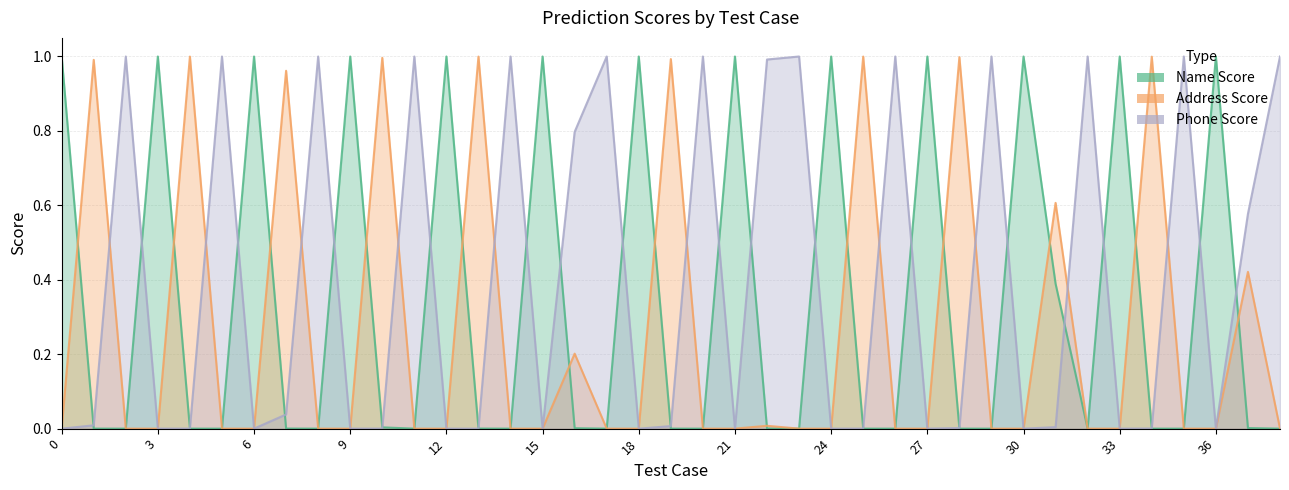

Reading left to right, transcribe all the data shown in this chart.

Name Score: 0=1.0	1=0.0	2=0.0	3=1.0	4=0.0	5=0.0	6=1.0	7=0.0	8=0.0	9=1.0	10=0.0	11=0.0	12=1.0	13=0.0	14=0.0	15=1.0	16=0.0	17=0.0	18=1.0	19=0.0	20=0.0	21=1.0	22=0.0	23=0.0	24=1.0	25=0.0	26=0.0	27=1.0	28=0.0	29=0.0	30=1.0	31=0.4	32=0.0	33=1.0	34=0.0	35=0.0	36=1.0	37=0.0	38=0.0
Address Score: 0=0.0	1=1.0	2=0.0	3=0.0	4=1.0	5=0.0	6=0.0	7=1.0	8=0.0	9=0.0	10=1.0	11=0.0	12=0.0	13=1.0	14=0.0	15=0.0	16=0.2	17=0.0	18=0.0	19=1.0	20=0.0	21=0.0	22=0.0	23=0.0	24=0.0	25=1.0	26=0.0	27=0.0	28=1.0	29=0.0	30=0.0	31=0.6	32=0.0	33=0.0	34=1.0	35=0.0	36=0.0	37=0.4	38=0.0
Phone Score: 0=0.0	1=0.0	2=1.0	3=0.0	4=0.0	5=1.0	6=0.0	7=0.0	8=1.0	9=0.0	10=0.0	11=1.0	12=0.0	13=0.0	14=1.0	15=0.0	16=0.8	17=1.0	18=0.0	19=0.0	20=1.0	21=0.0	22=1.0	23=1.0	24=0.0	25=0.0	26=1.0	27=0.0	28=0.0	29=1.0	30=0.0	31=0.0	32=1.0	33=0.0	34=0.0	35=1.0	36=0.0	37=0.6	38=1.0